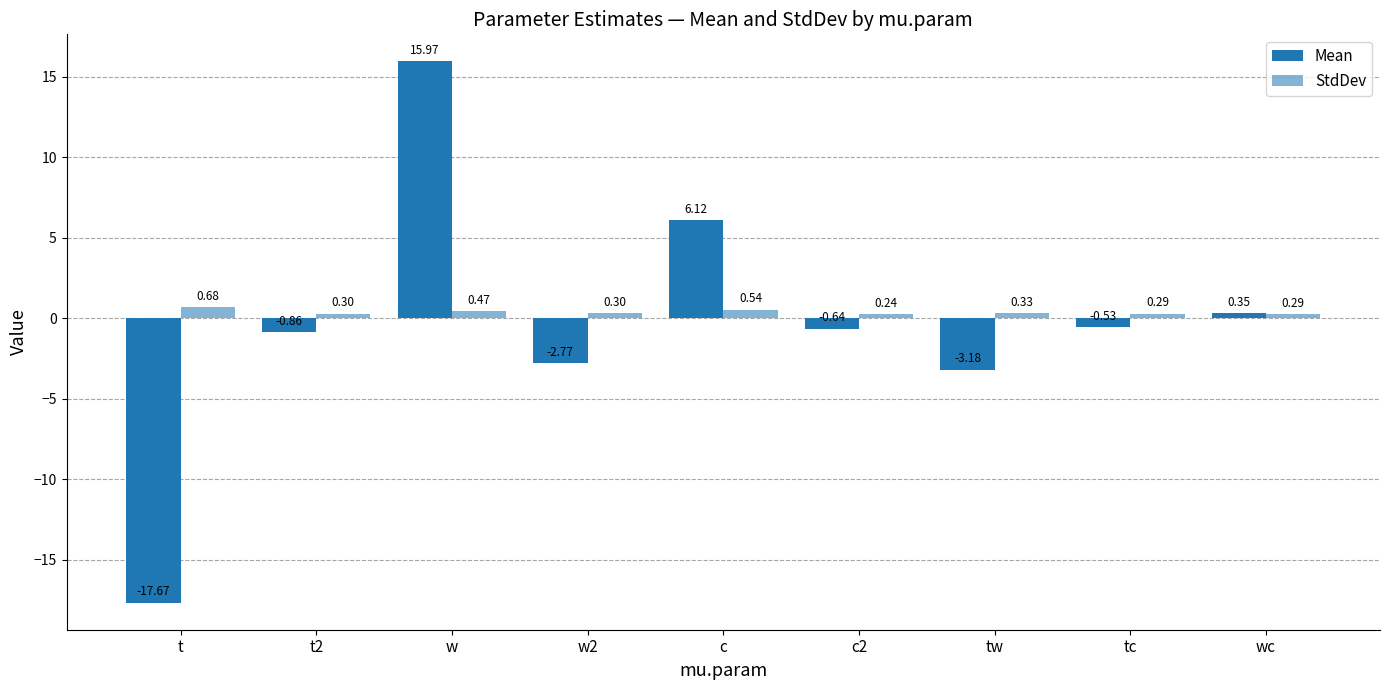

Count the number of data series in this chart.

2